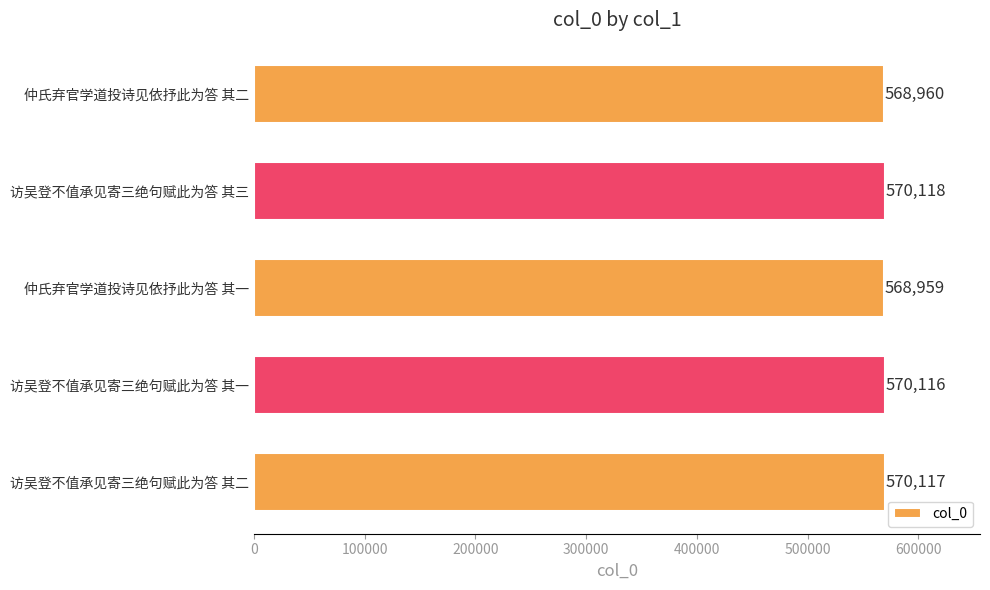

What is the ratio of the value at 仲氏弃官学道投诗见依抒此为答 其一 to the value at 访吴登不值承见寄三绝句赋此为答 其三?

1.0